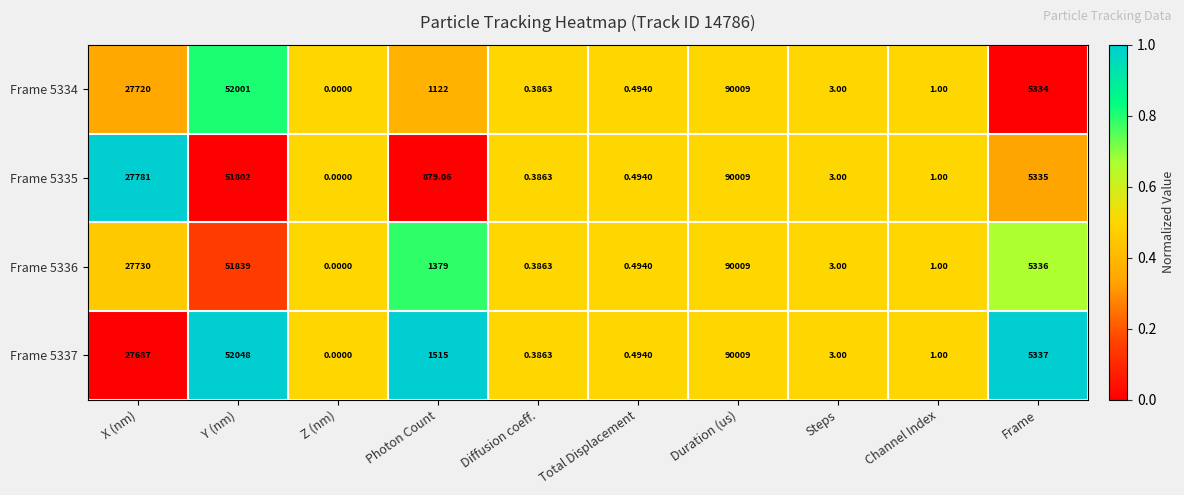

Which series changed the most between X (nm) and Frame?

Frame 5335